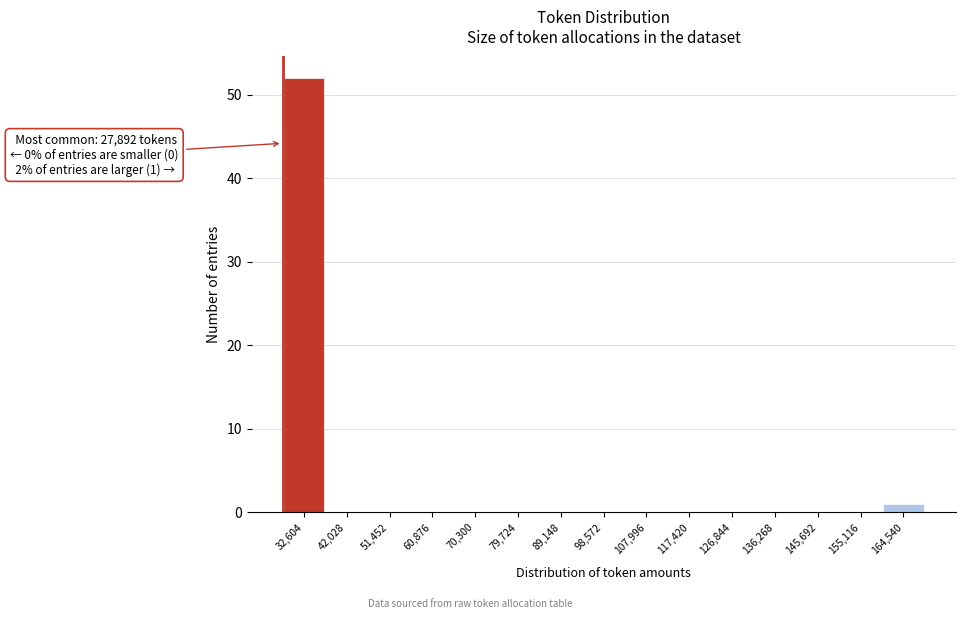

Over which range of the x-axis is the bar tallest?

28000 to 37000